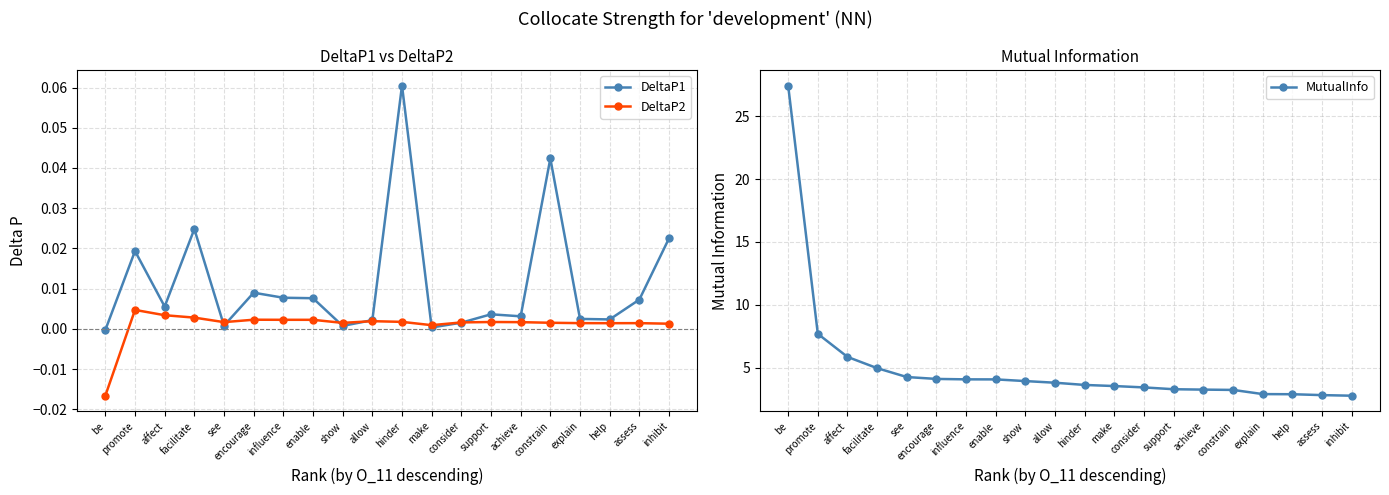

Does the chart have visible grid lines?

Yes